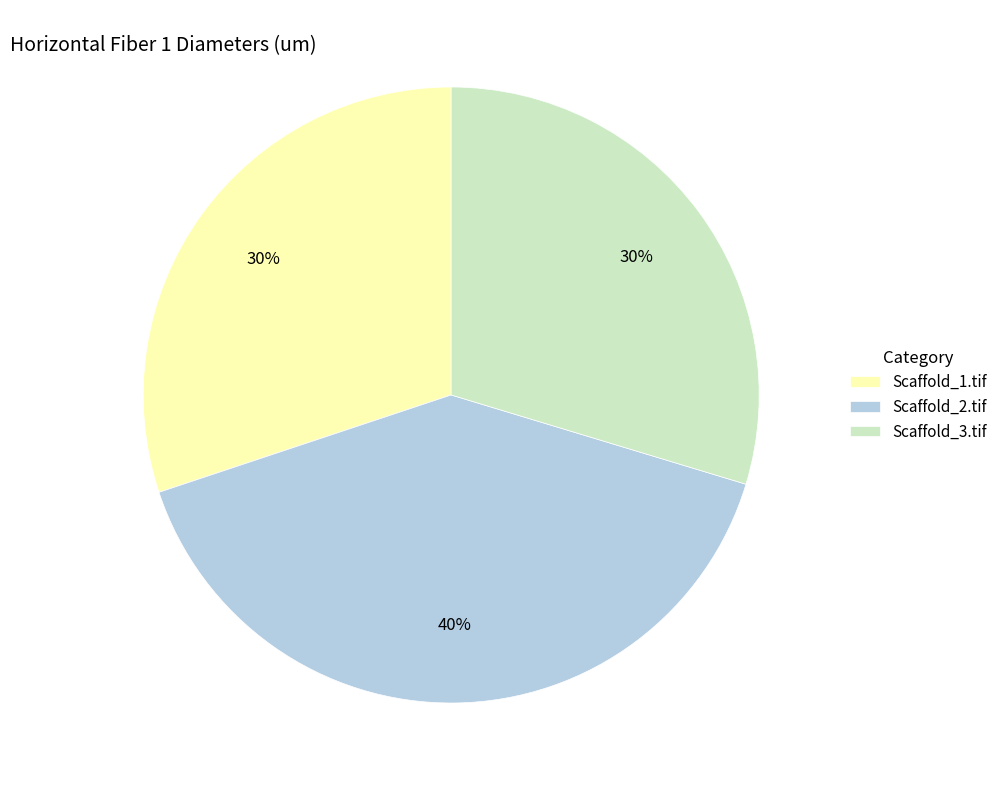

Is there a majority slice in this chart?

No